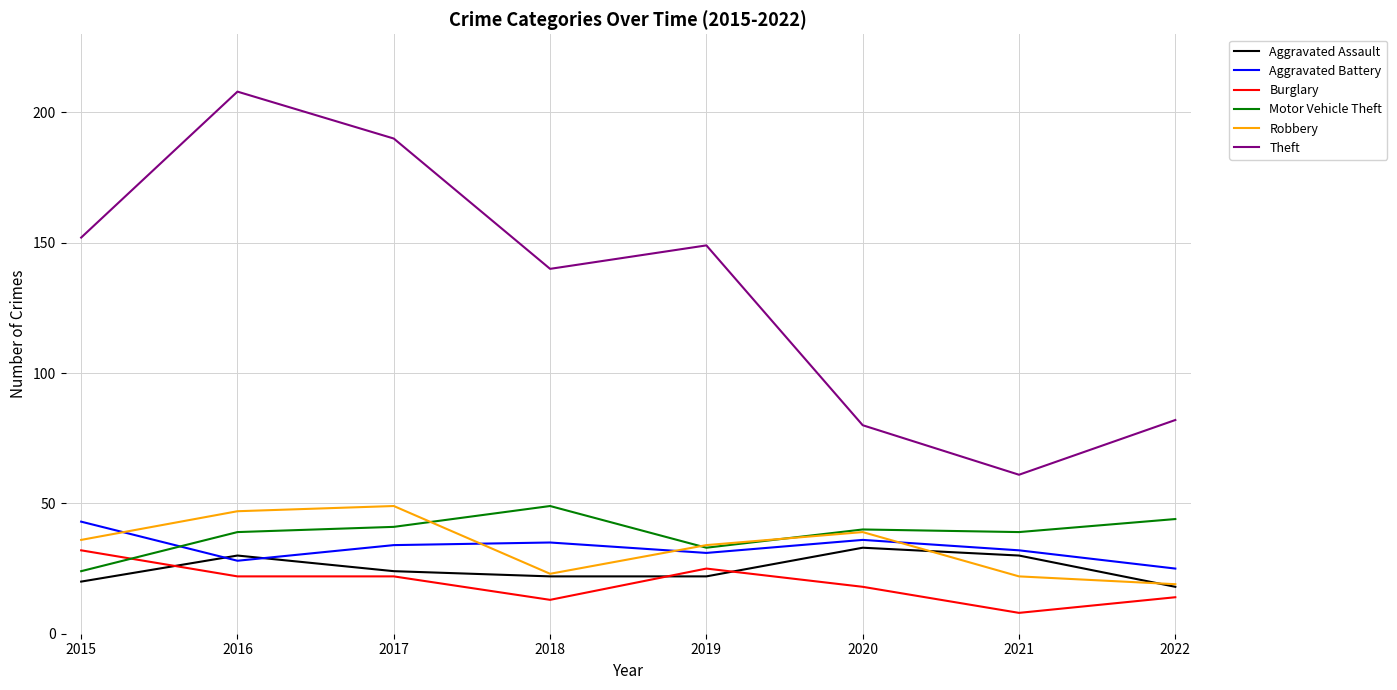

What is the total value across all series at 2018?

282